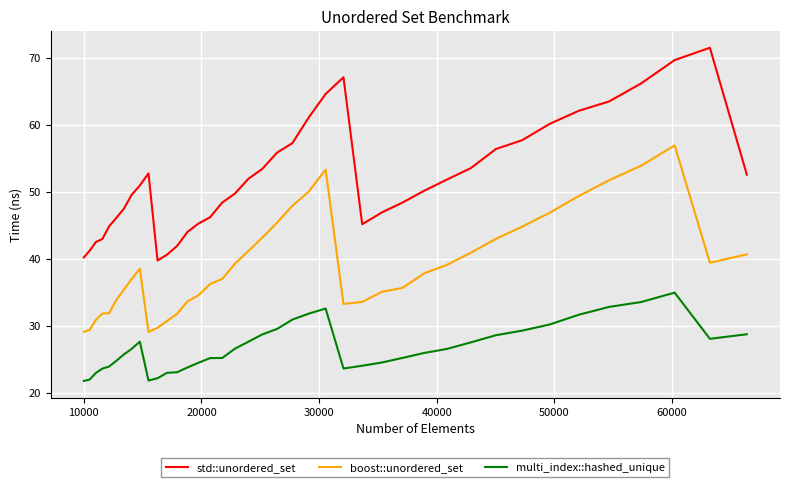

What is the difference between the maximum and minimum values in the multi_index::hashed_unique series?

13.2